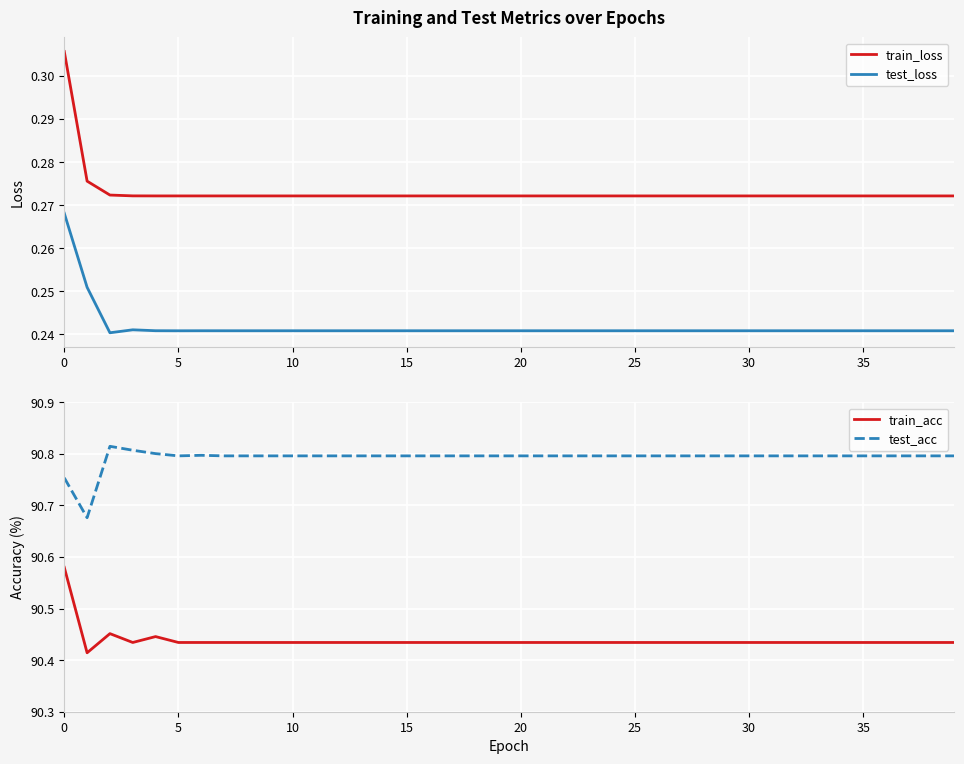

True or false: train_loss and test_loss intersect in this chart.

False